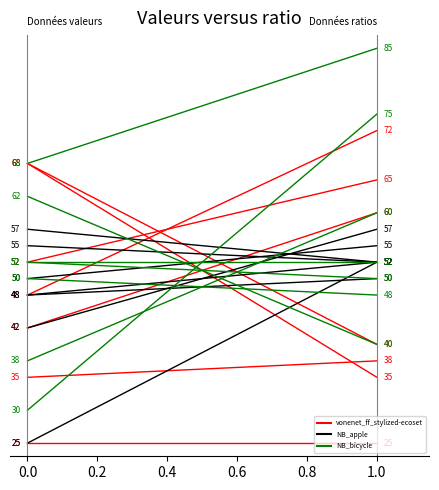

What is the greatest value displayed?

85.0